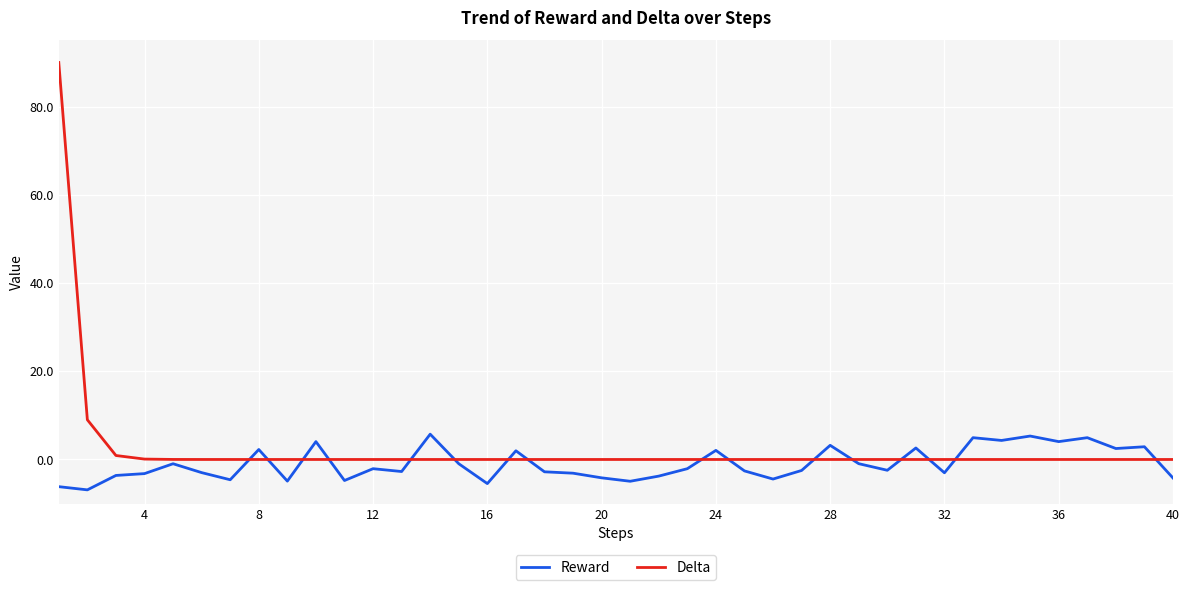

What is the smallest value displayed?

-6.9